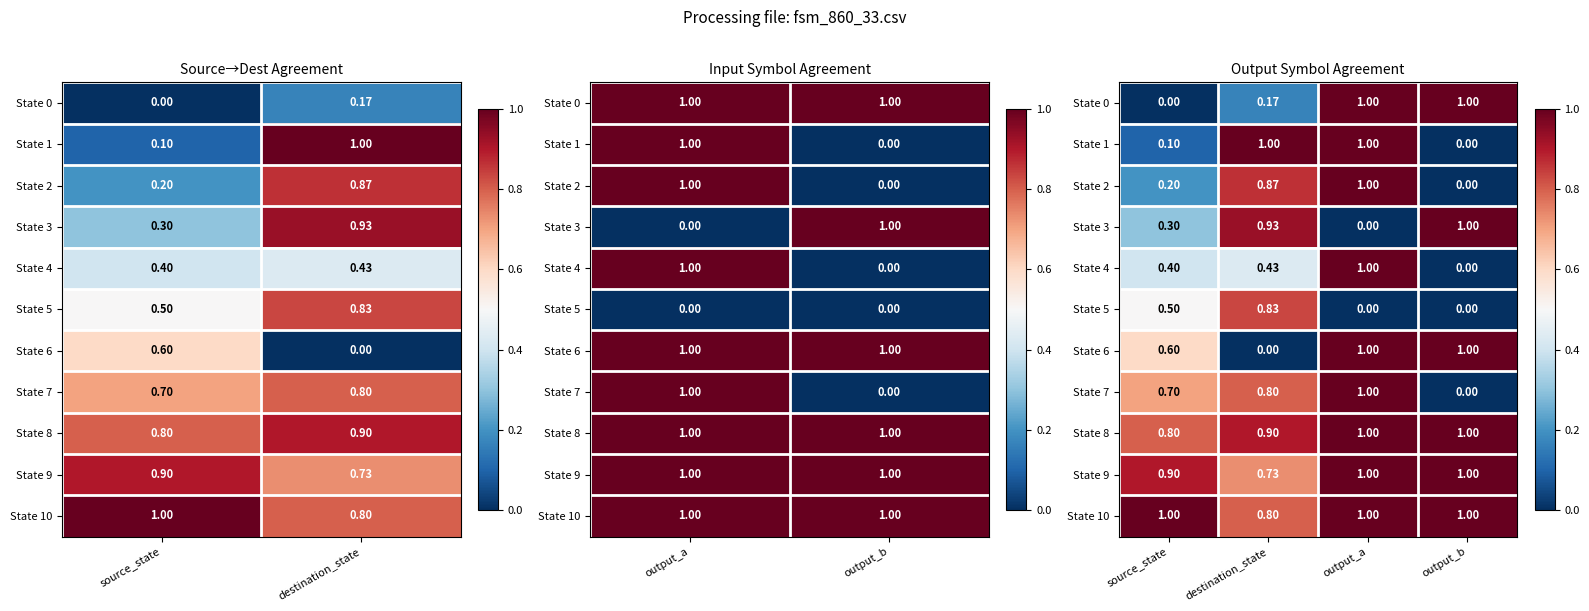

Which series has the largest total across all categories?

State 10